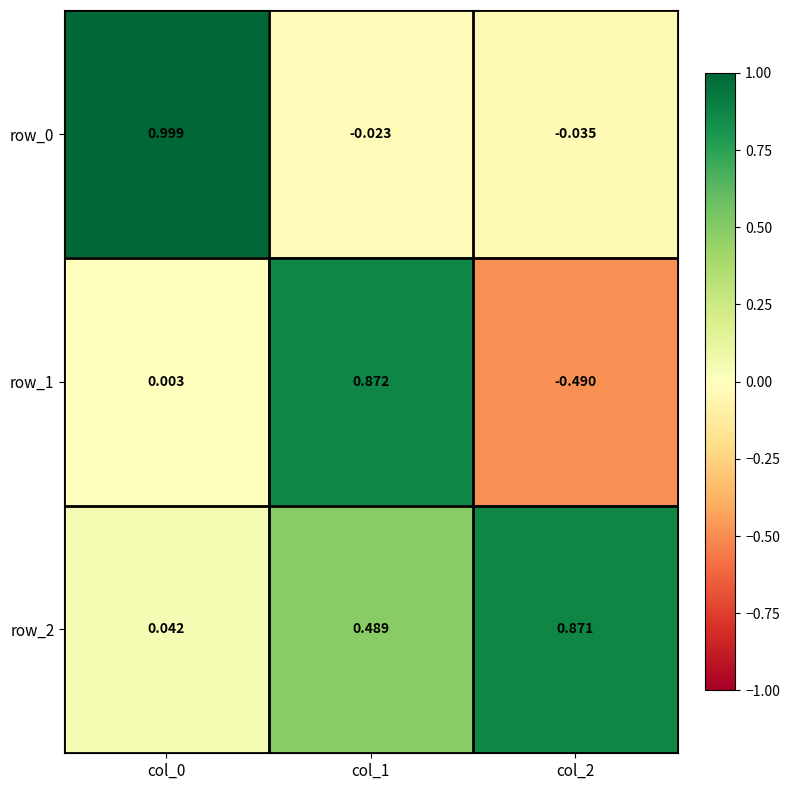

At which category does the chart reach its peak across all series?

col_0